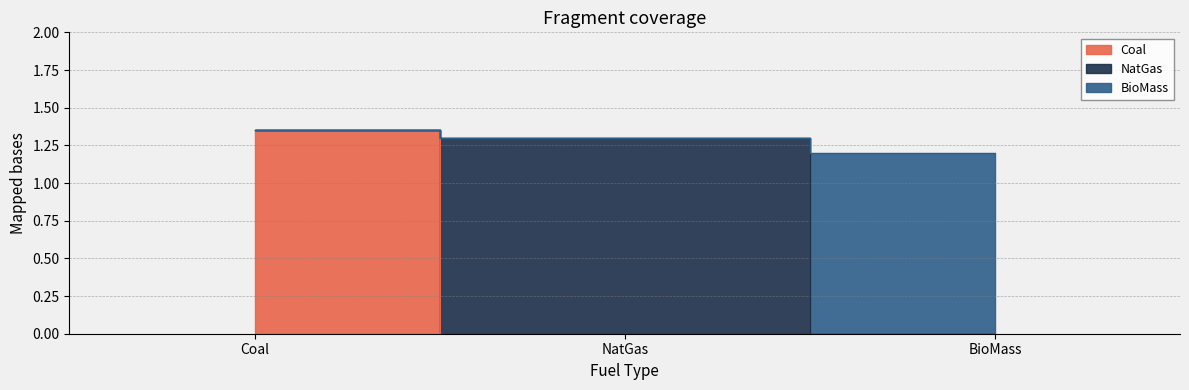

Between BioMass and Coal, which is larger?

Coal